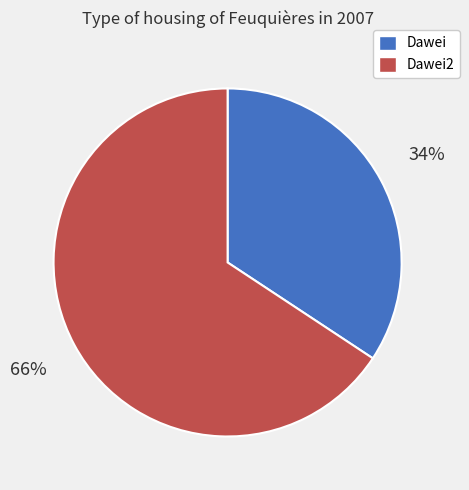

Is there any slice that represents more than half of the pie?

Yes